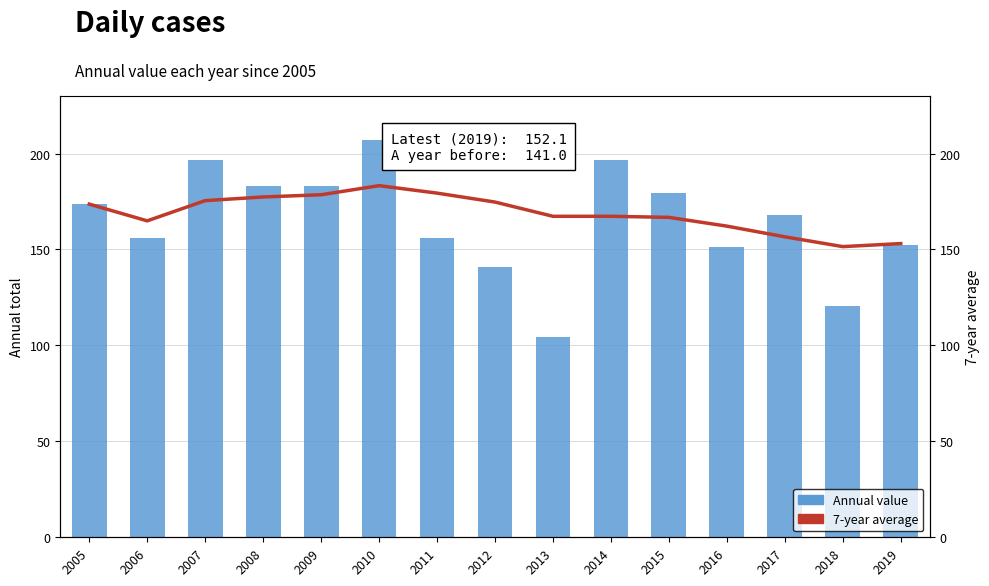

Which series changed the most between 2009 and 2014?

Annual value